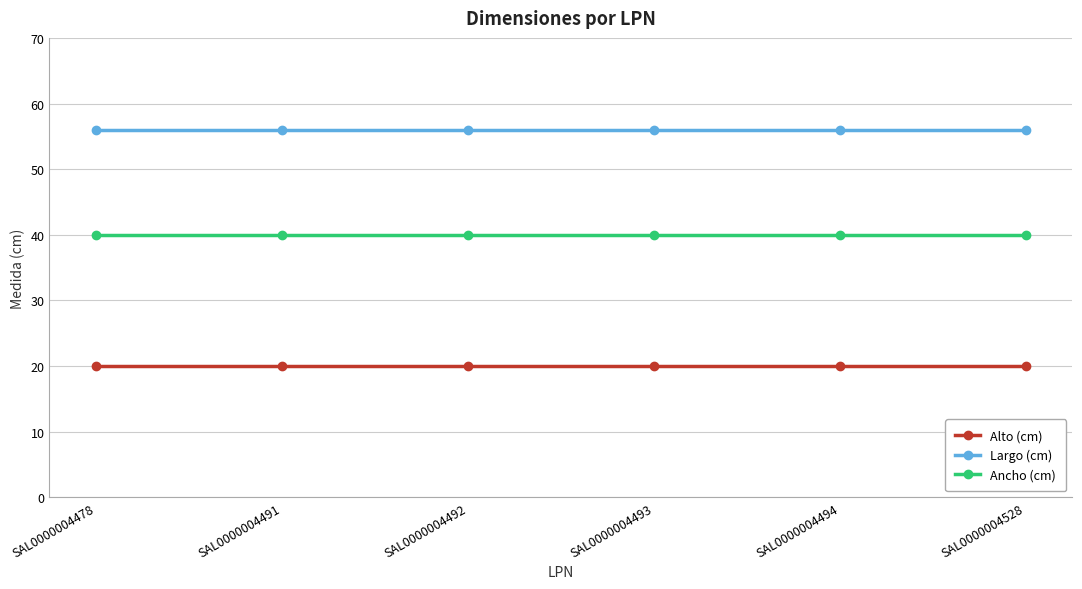

True or false: Largo (cm) and Ancho (cm) intersect in this chart.

False